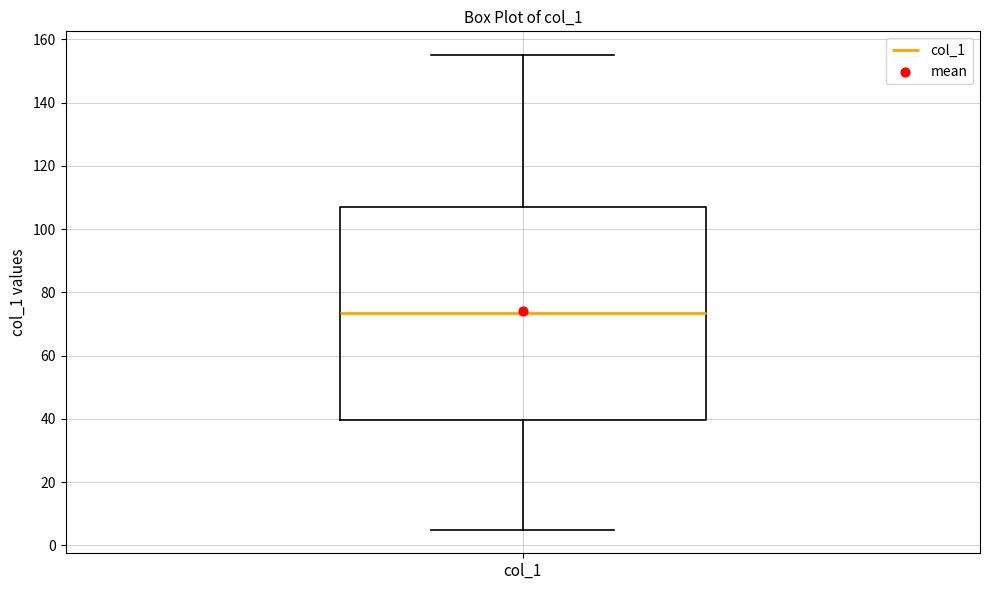

Read this box plot against the y-axis: the position of the median line, the range covered by the box, and the ends of both whiskers. The values are not printed on the chart, so give them approximately, as read against the axis.

median 74, box 40 to 108, whiskers 6 to 156